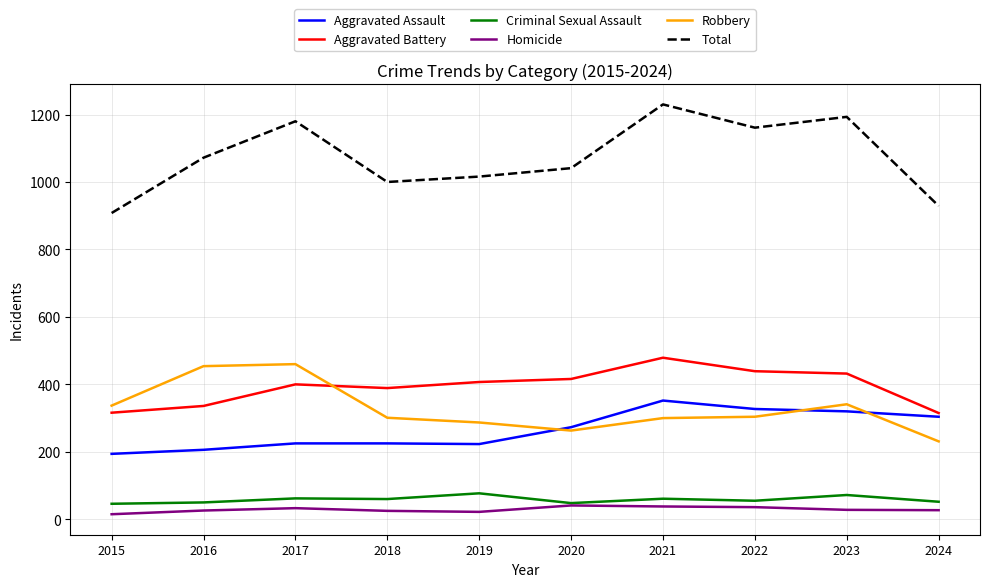

Where is the first local minimum for Aggravated Battery?

2018